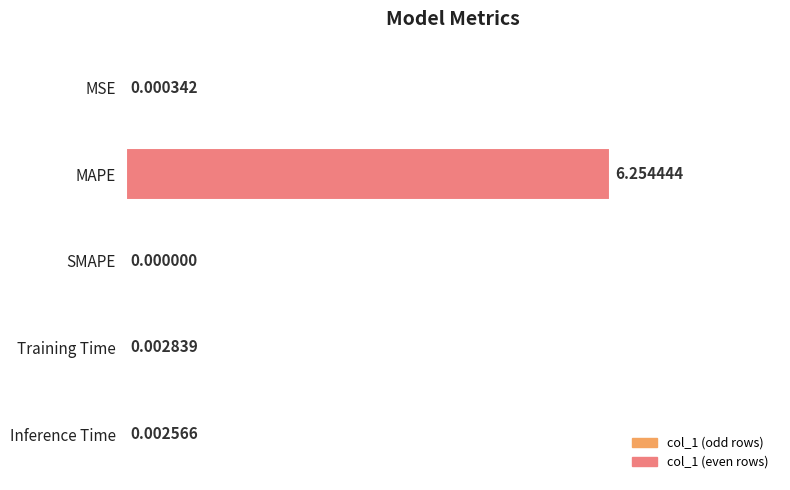

At which category does the chart reach its peak across all series?

MAPE